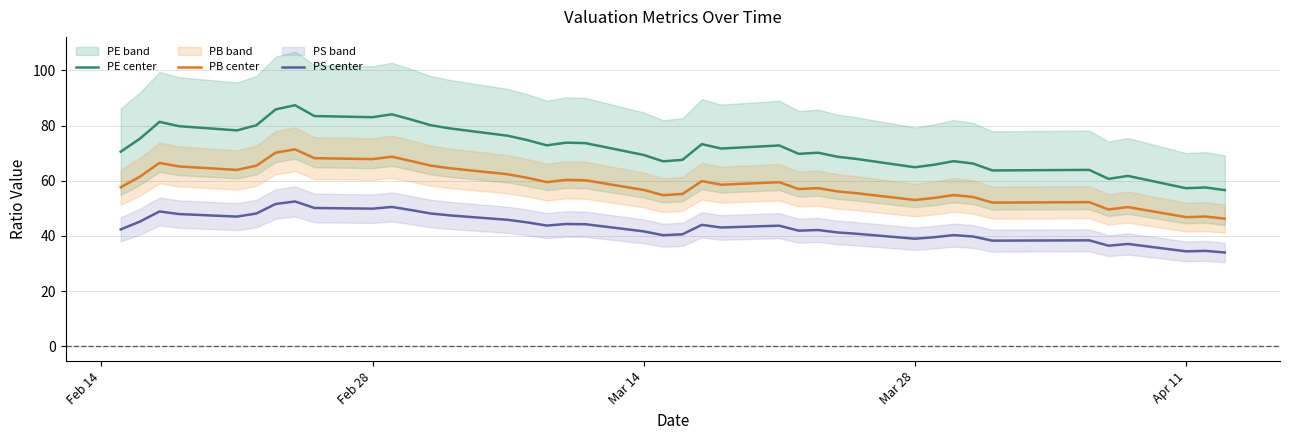

Which series has the largest total across all categories?

pe (center)